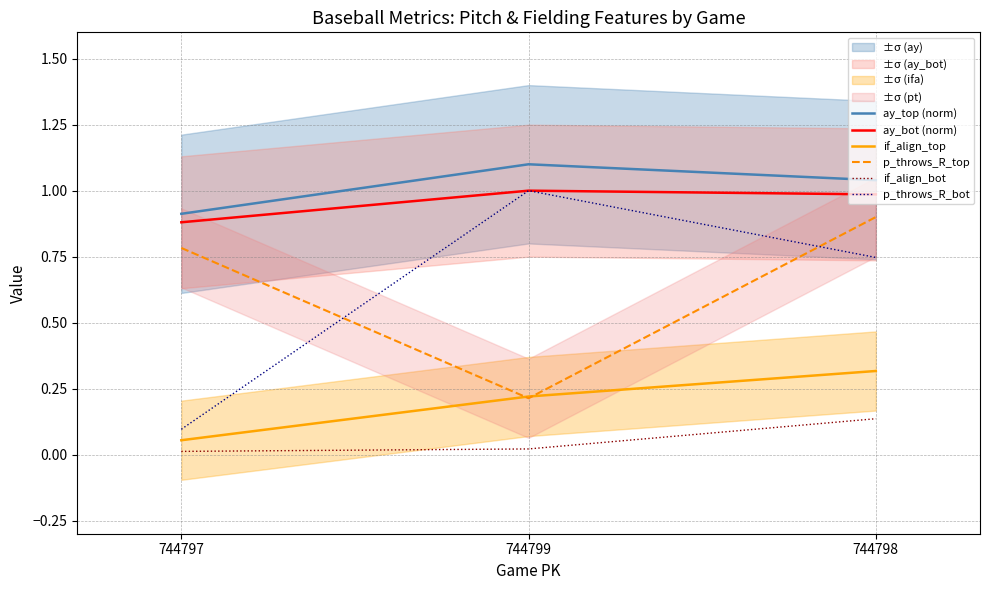

What is the spread (max minus min) of values at 744797?

0.9